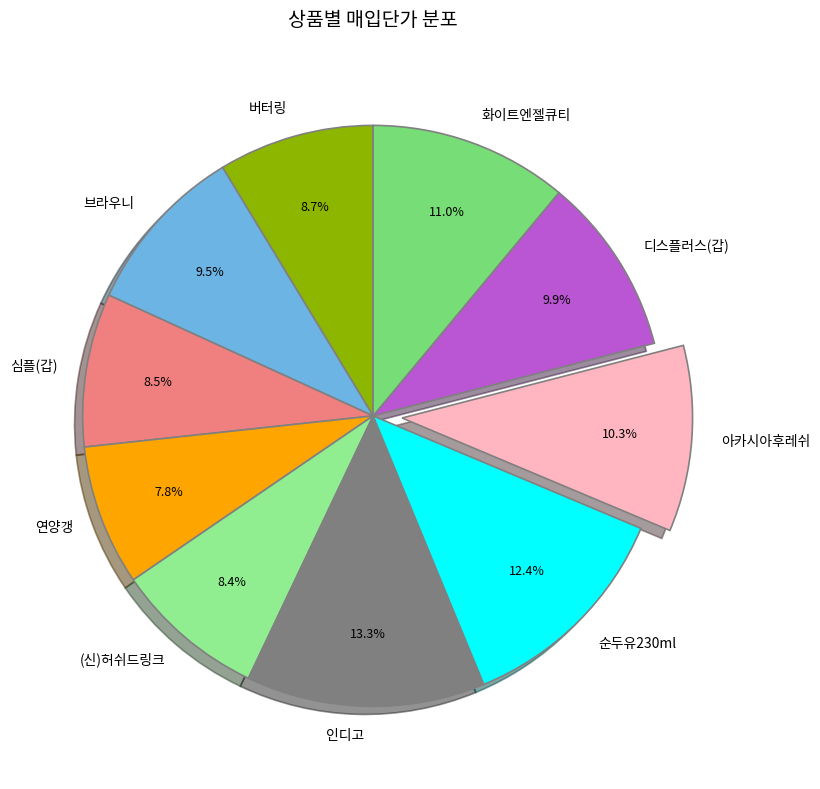

Approximately how many times larger is the value at 화이트엔젤큐티 compared to 인디고?

0.8